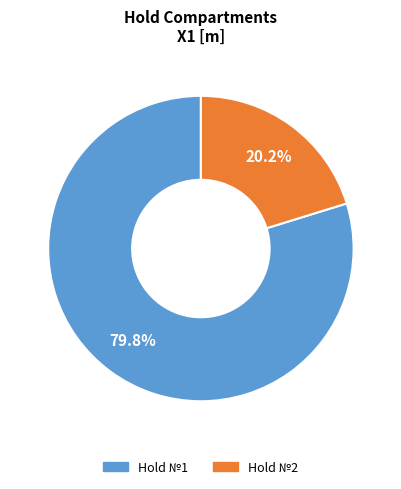

To the nearest percent, what is the difference between the largest and smallest slice percentages?

60%